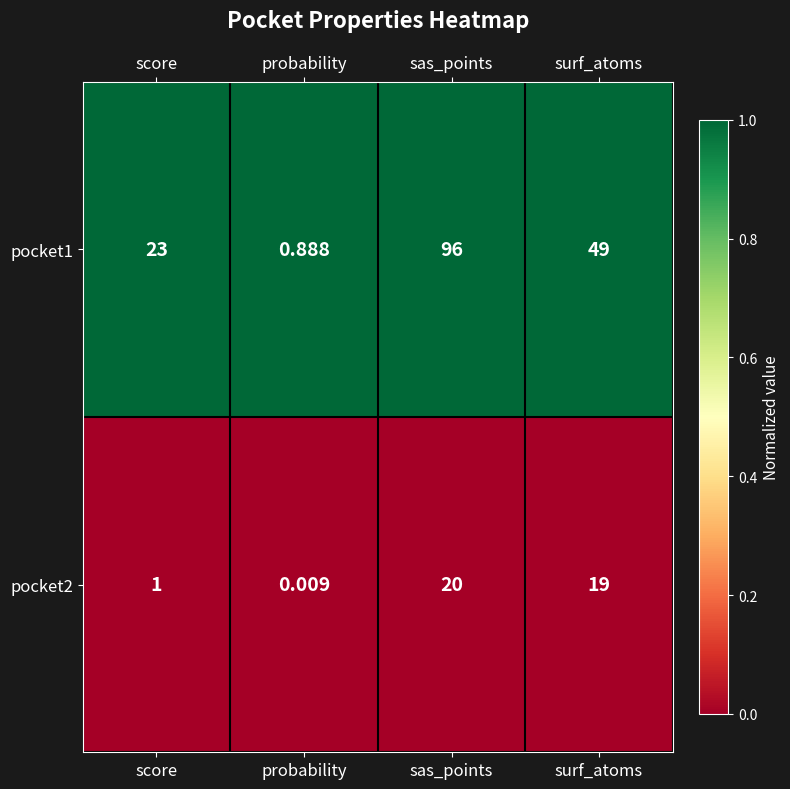

Which category has the lowest value in the pocket2 series?

probability